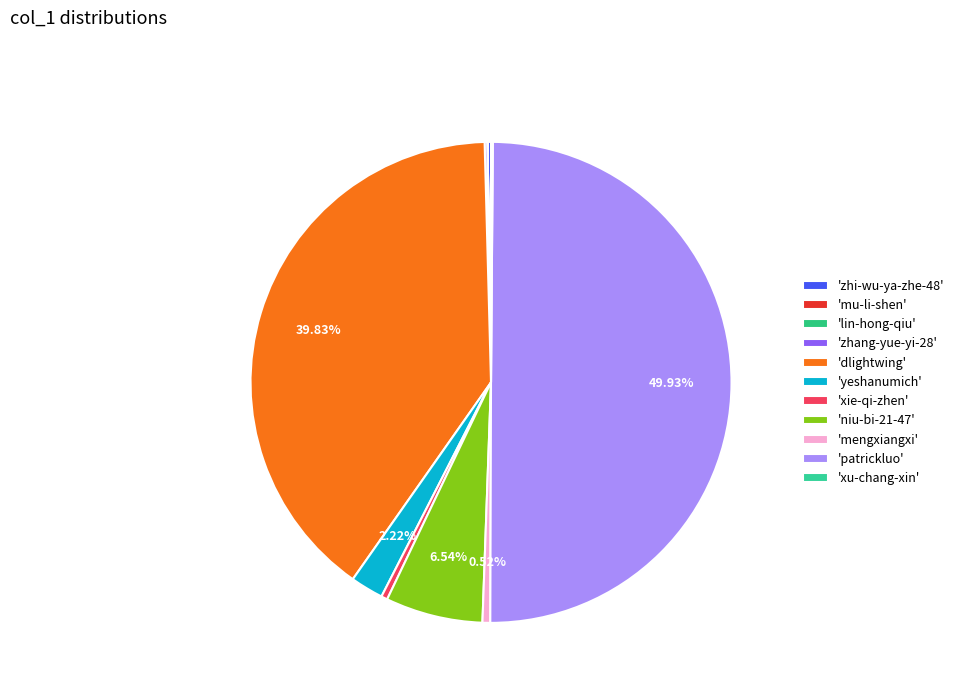

To the nearest percent, what is the difference between the largest and smallest slice percentages?

50%